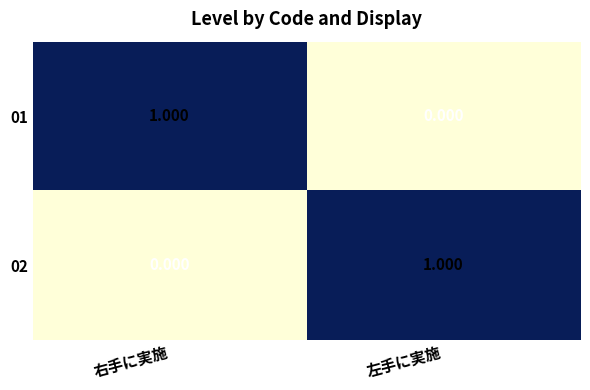

At which label does 01 reach its minimum?

左手に実施